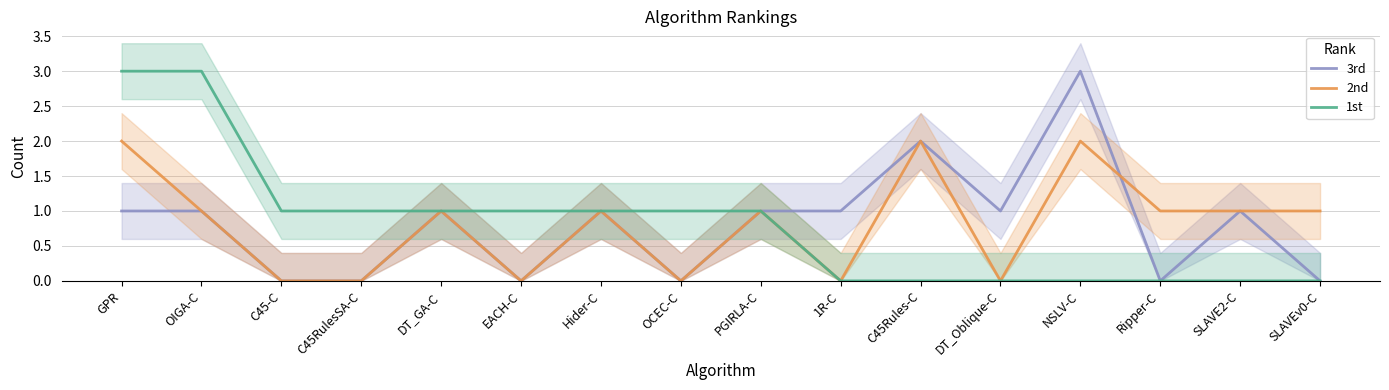

The 3rd series shows 0 at C45RulesSA-C. True or false?

True